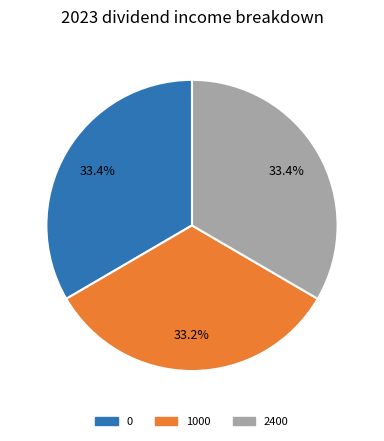

Does any single category account for the majority?

No